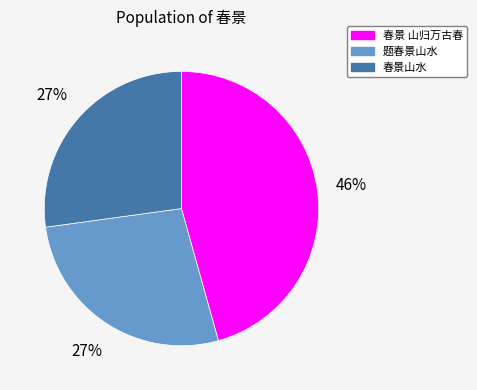

Is the sum of 春景 山归万古春 and 题春景山水 greater than half?

Yes